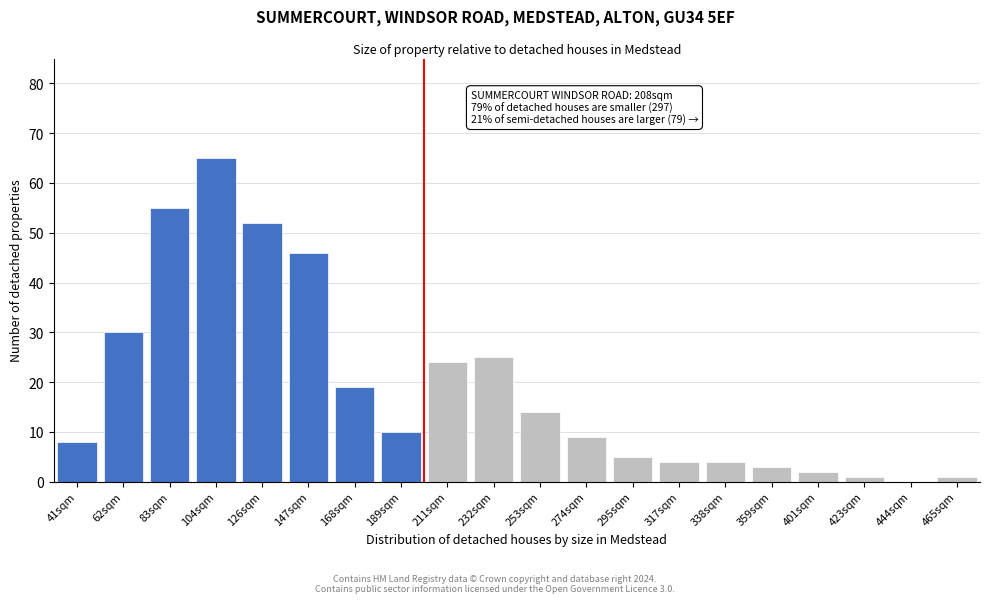

Reading left to right, extract all data points from this chart.

41sqm=8	62sqm=30	83sqm=55	104sqm=65	126sqm=52	147sqm=46	168sqm=19	189sqm=10	211sqm=24	232sqm=25	253sqm=14	274sqm=9	295sqm=5	317sqm=4	338sqm=4	359sqm=3	401sqm=2	423sqm=1	444sqm=0	465sqm=1